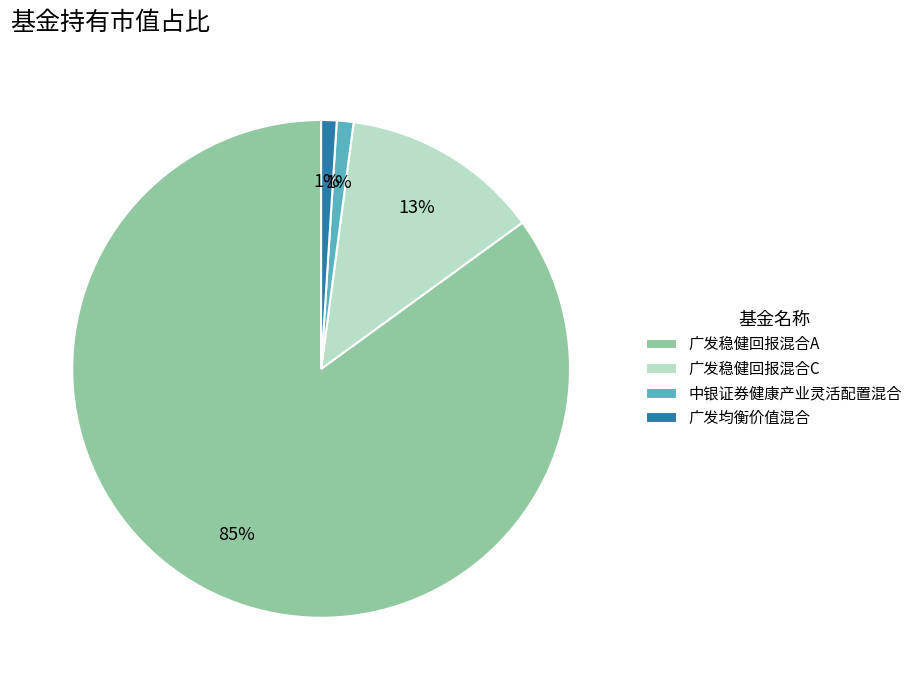

What is the largest slice in the pie chart?

广发稳健回报混合A